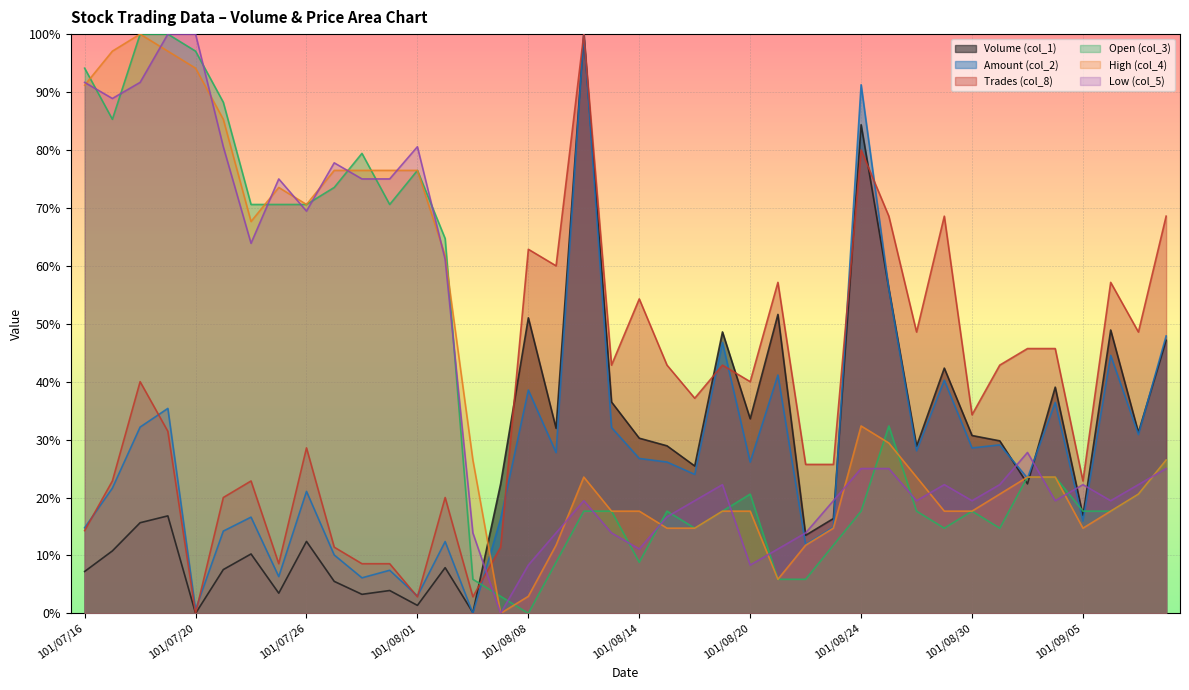

What are all the series names shown in the legend?

Volume (col_1), Amount (col_2), Trades (col_8), Open (col_3), High (col_4), Low (col_5)